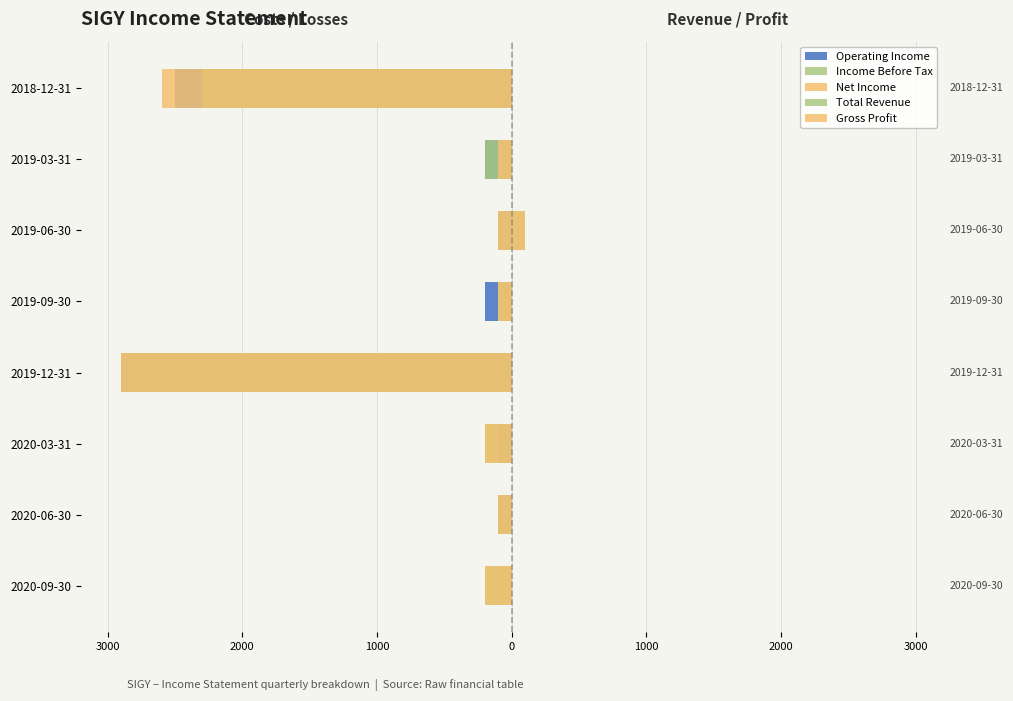

At how many categories does at least one series exceed -557?

8